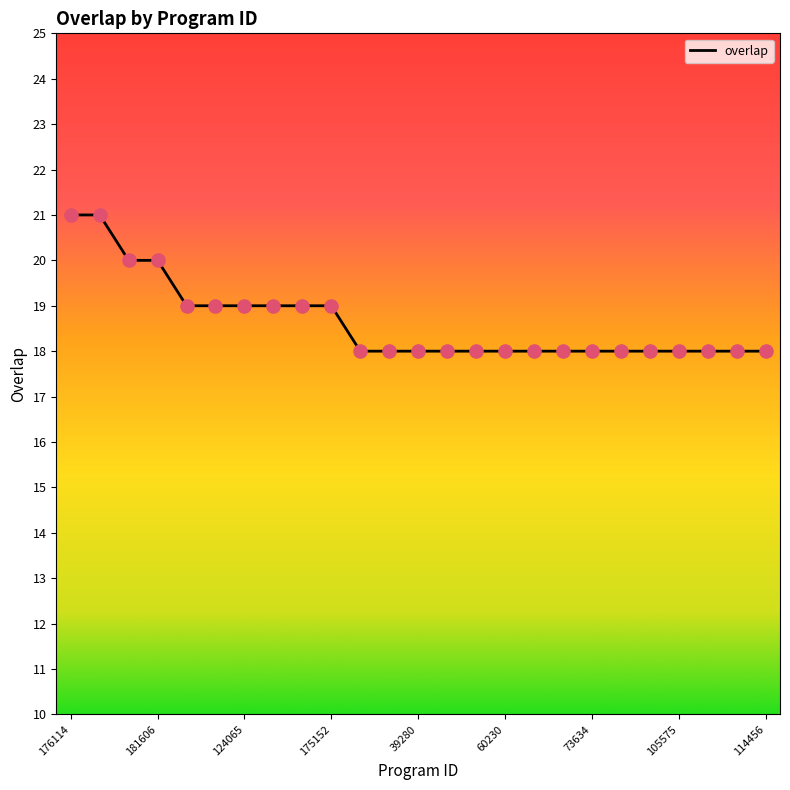

What is the difference between the maximum and minimum values?

3